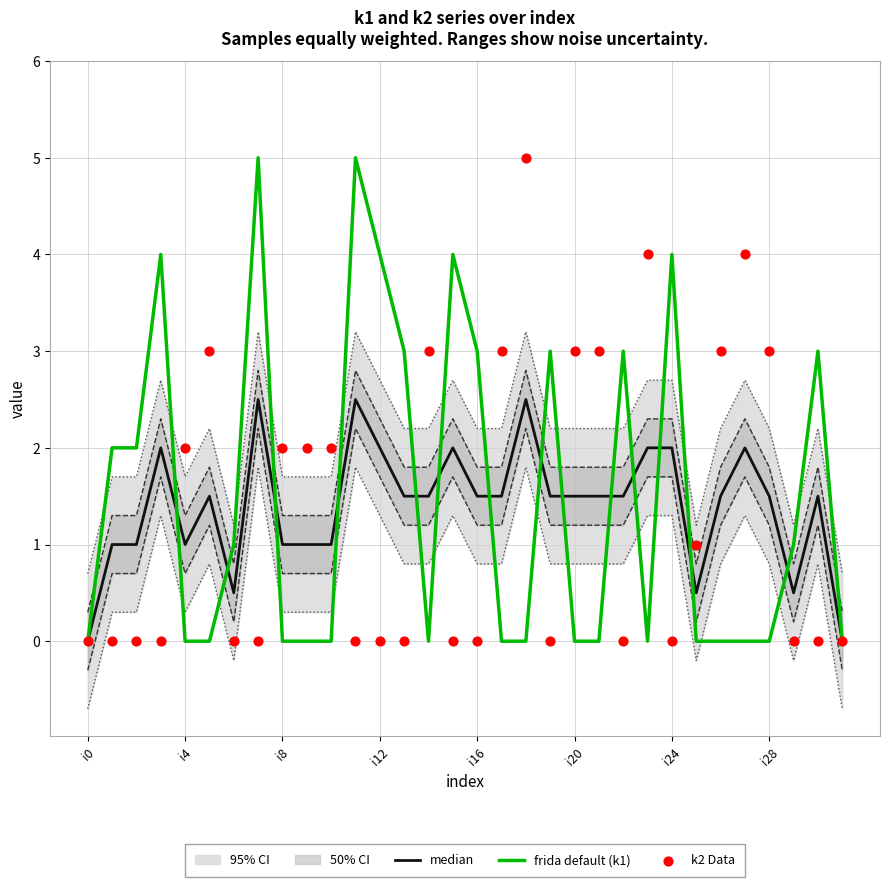

Which series has the widest spread of Y values?

frida default (k1)